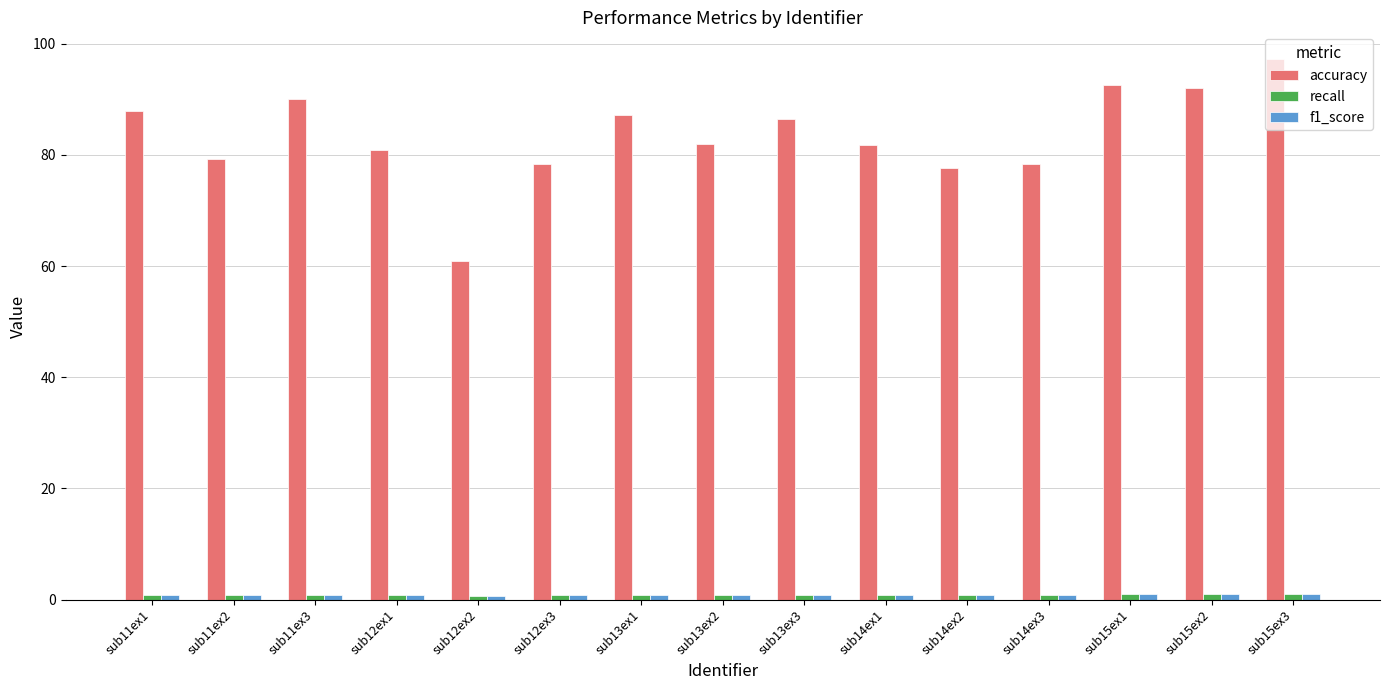

How many bars are there in each group?

3